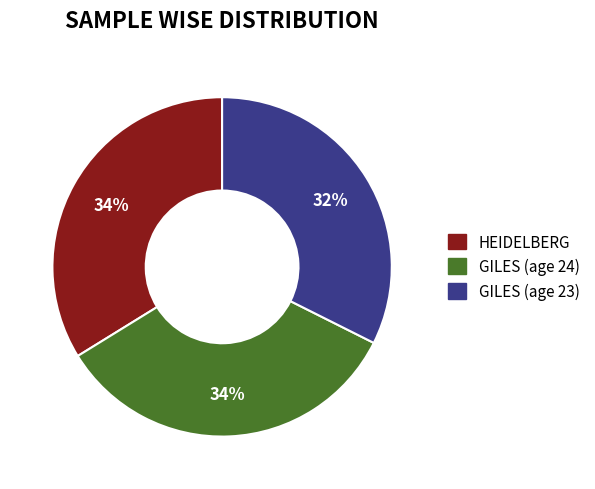

Which category has the smallest portion of the pie?

GILES (age 23)